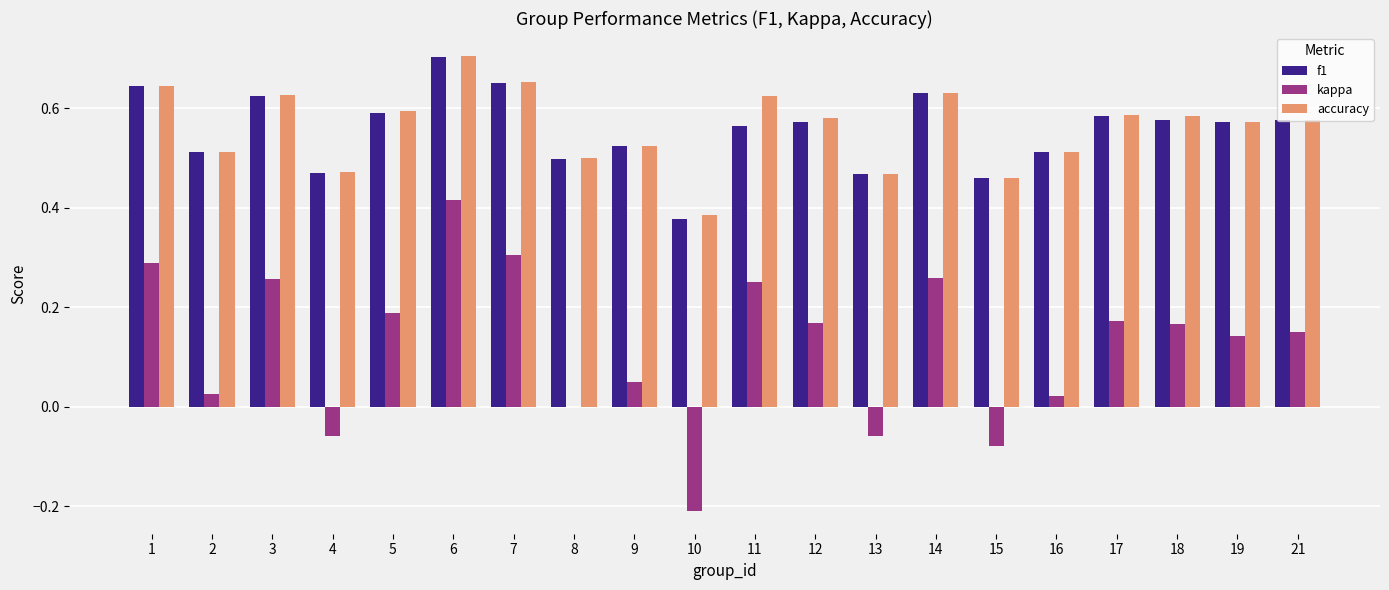

What is the sum of all kappa values?

2.5